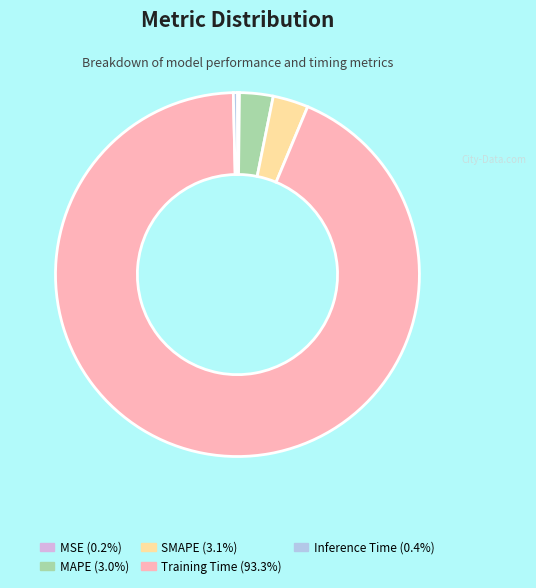

Do SMAPE and Training Time together represent more than half of the pie?

Yes